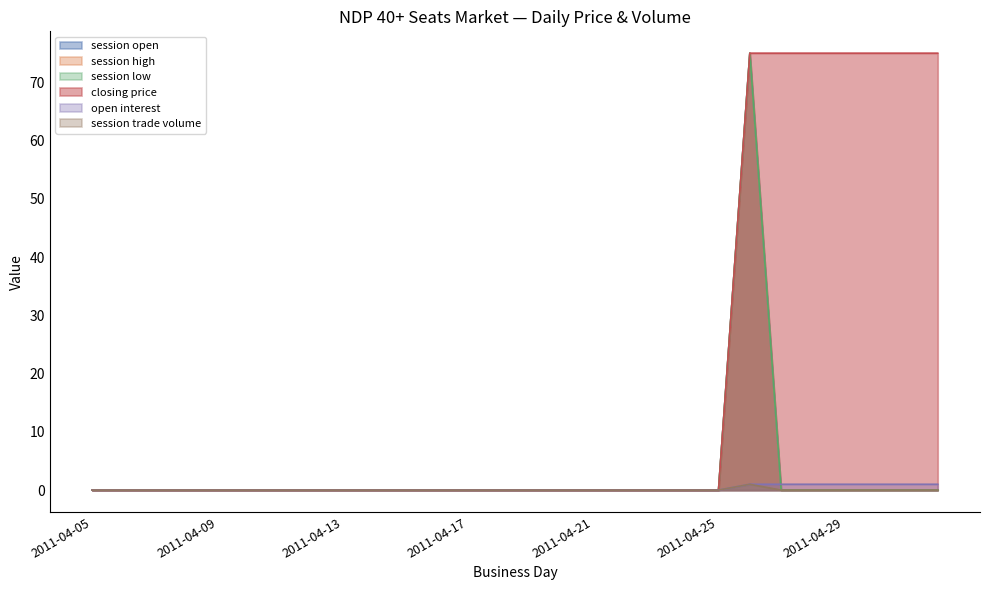

In session high, how many points are higher than both neighbors (excluding endpoints)?

1